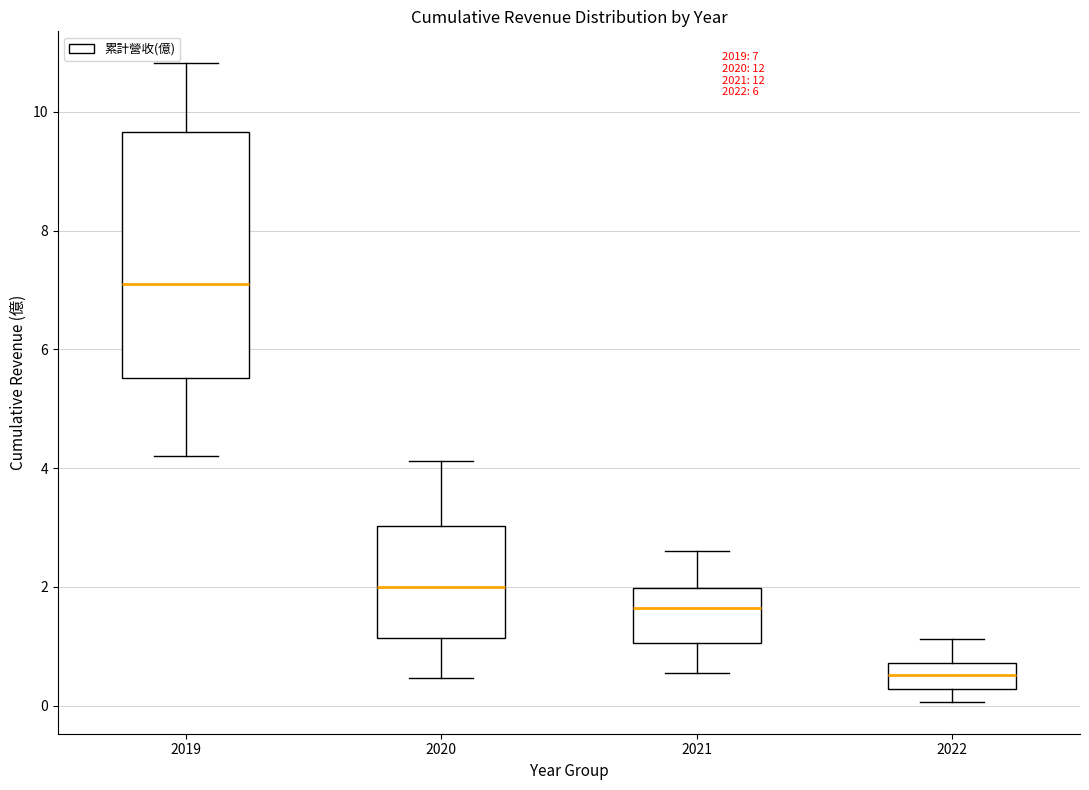

Which box has the highest median line?

2019